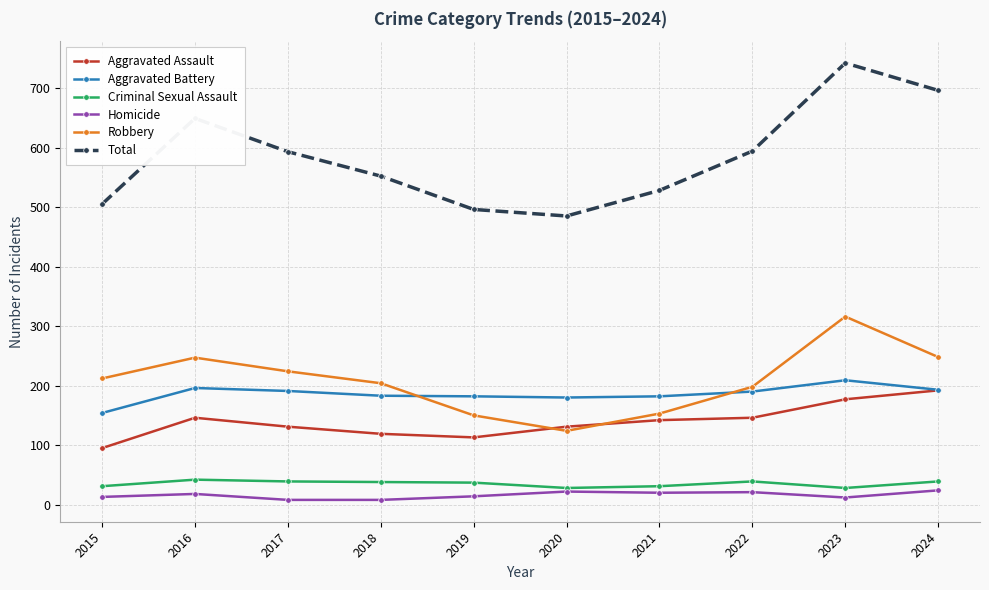

True or false: Total and Aggravated Battery intersect in this chart.

False